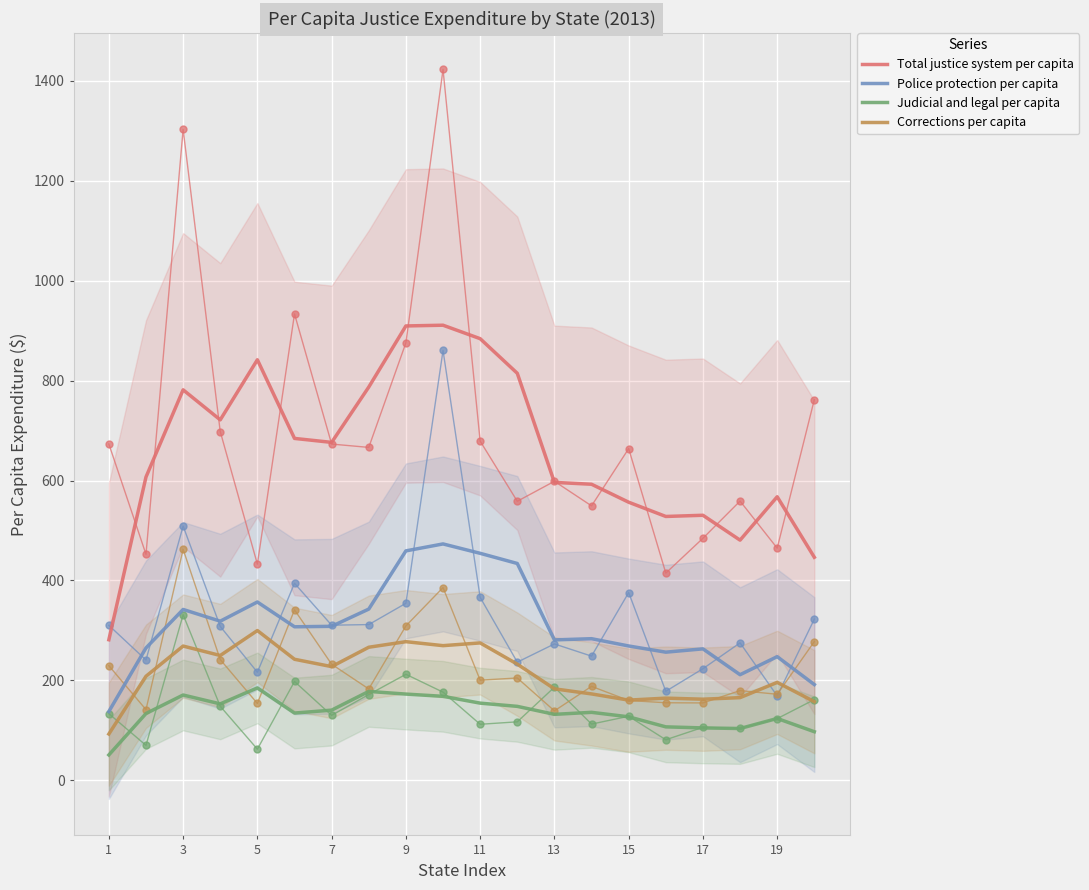

The value of Total justice system per capita at 5 is 841.8. True or false?

True